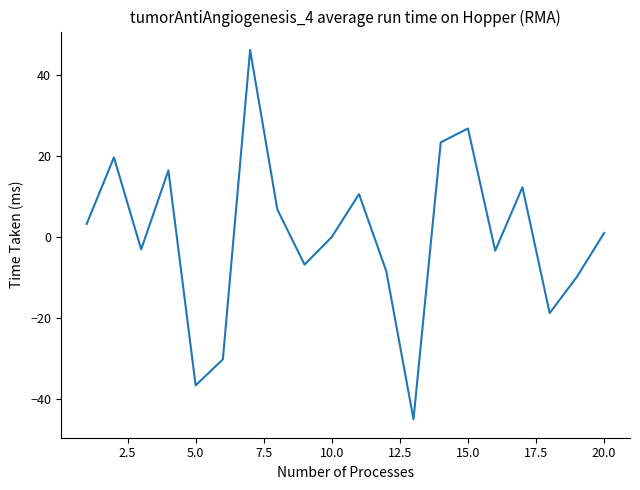

What is the maximum value shown in the chart?

46.3